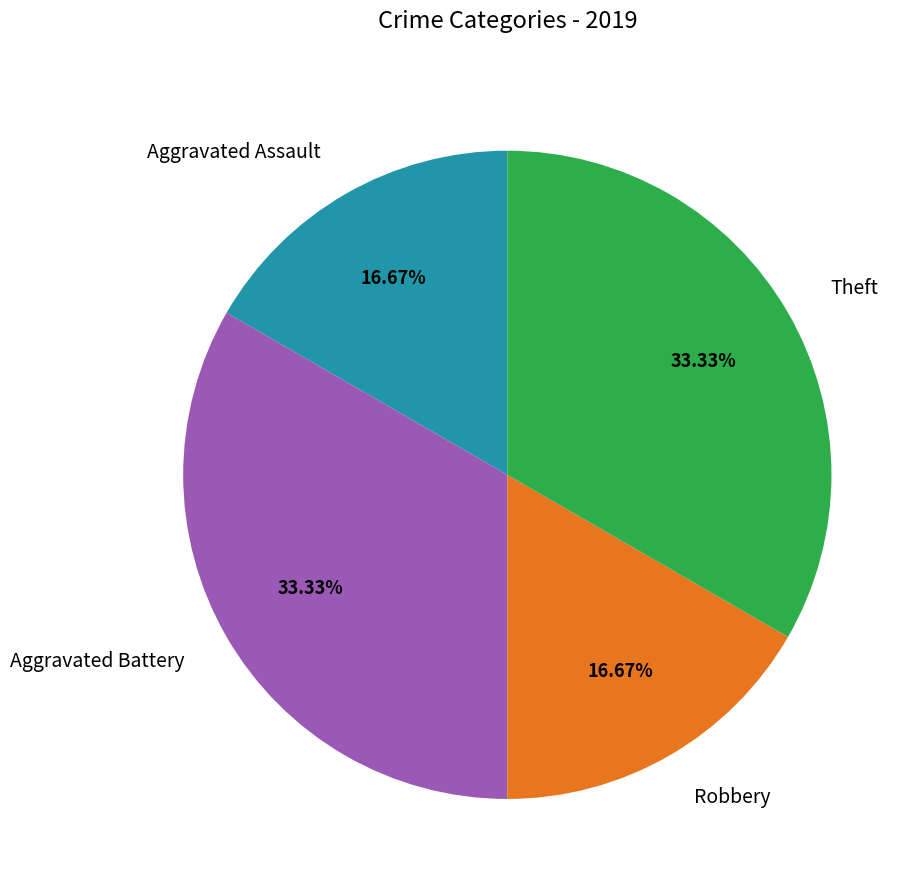

To the nearest percent, what is the difference between the largest and smallest slice percentages?

17%